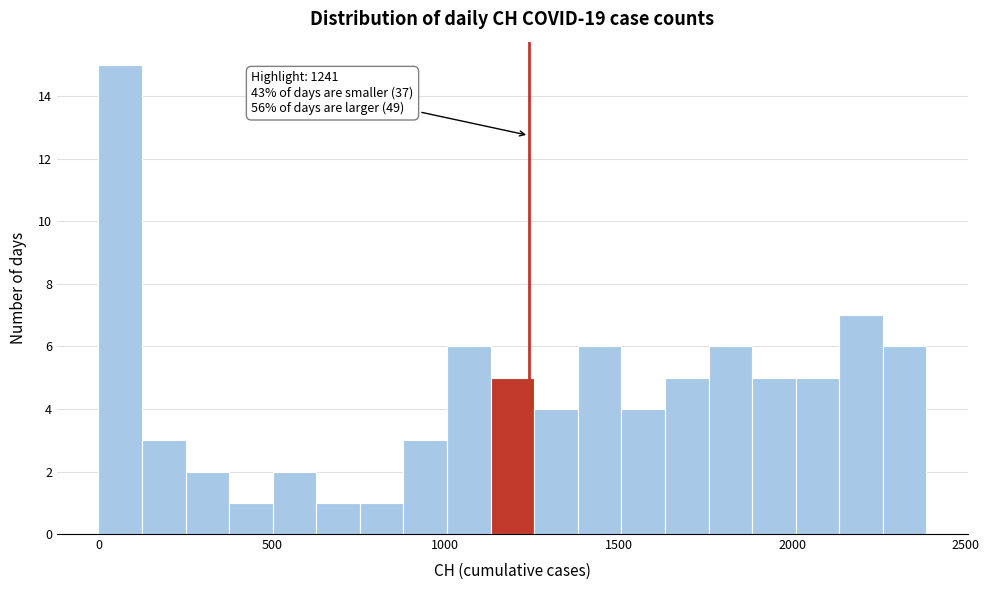

Around what value on the x-axis is the tallest bar? Give the approximate position of its centre, as read against the axis.

50